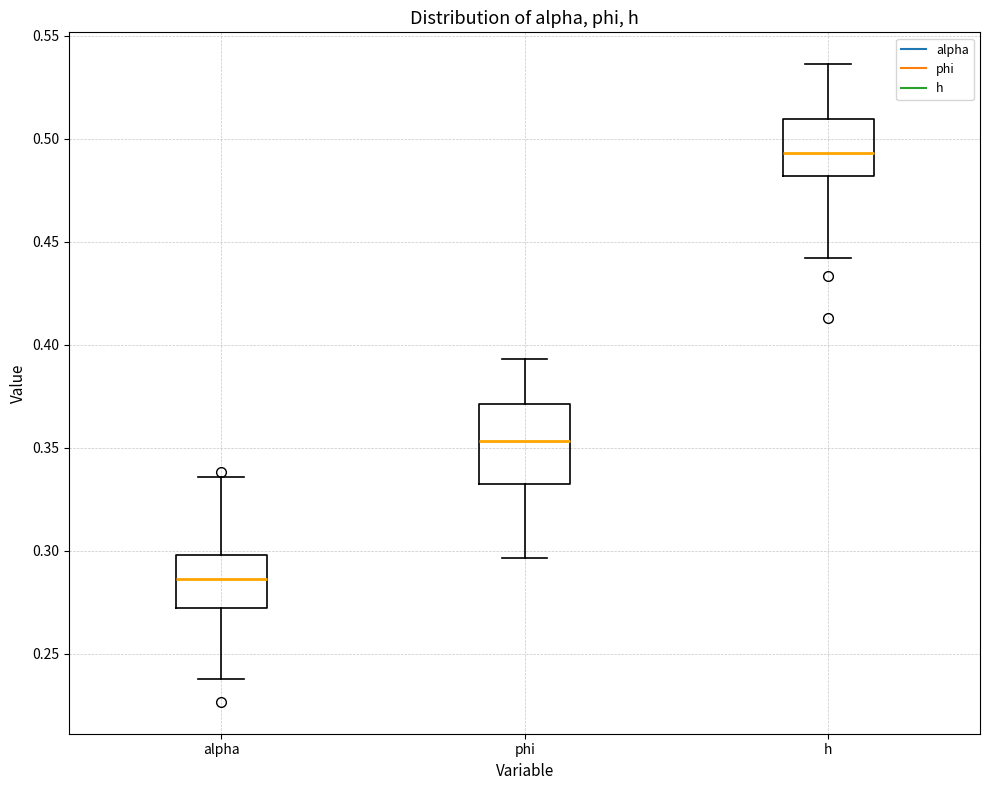

Reading left to right, transcribe this box plot: for each box, give where its median line is, the range the box spans, and where its two whiskers end, as read against the y-axis. The values are not printed on the chart, so give them approximately, as read against the axis.

alpha: median 0.285, box 0.270 to 0.300, whiskers 0.240 to 0.335
phi: median 0.355, box 0.330 to 0.370, whiskers 0.295 to 0.395
h: median 0.495, box 0.480 to 0.510, whiskers 0.440 to 0.535